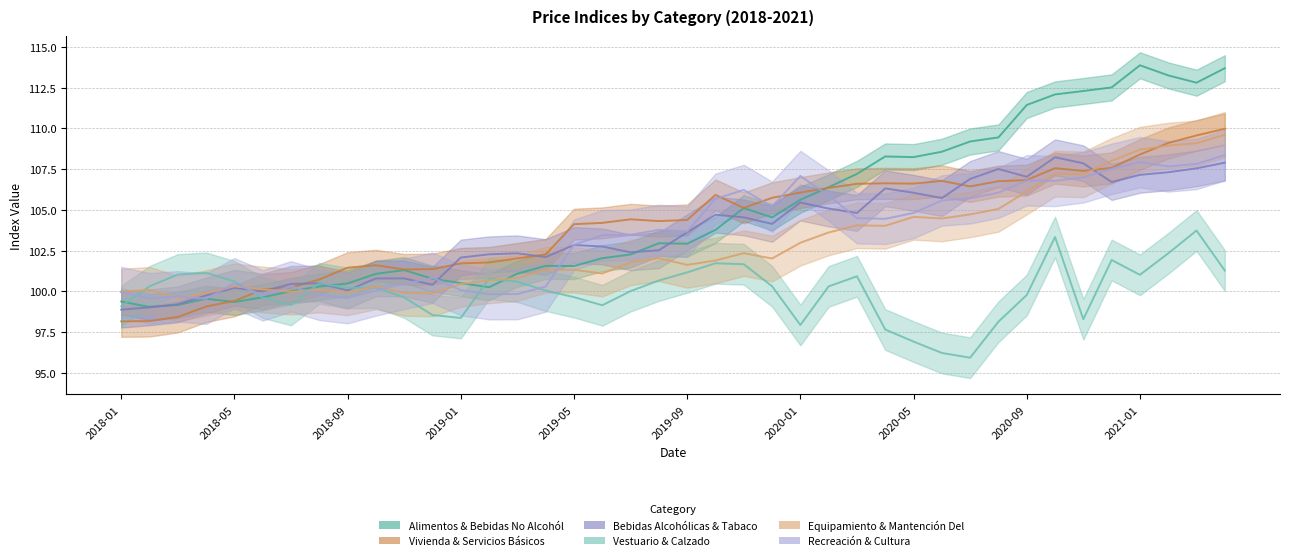

What is the label of the 23rd point from the right?

2019-06